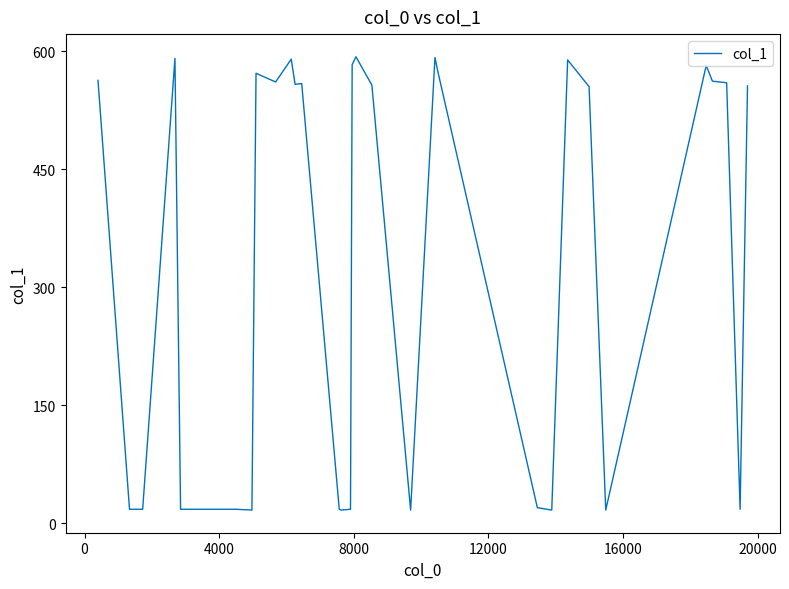

Does the chart display data point markers on the line(s)?

No